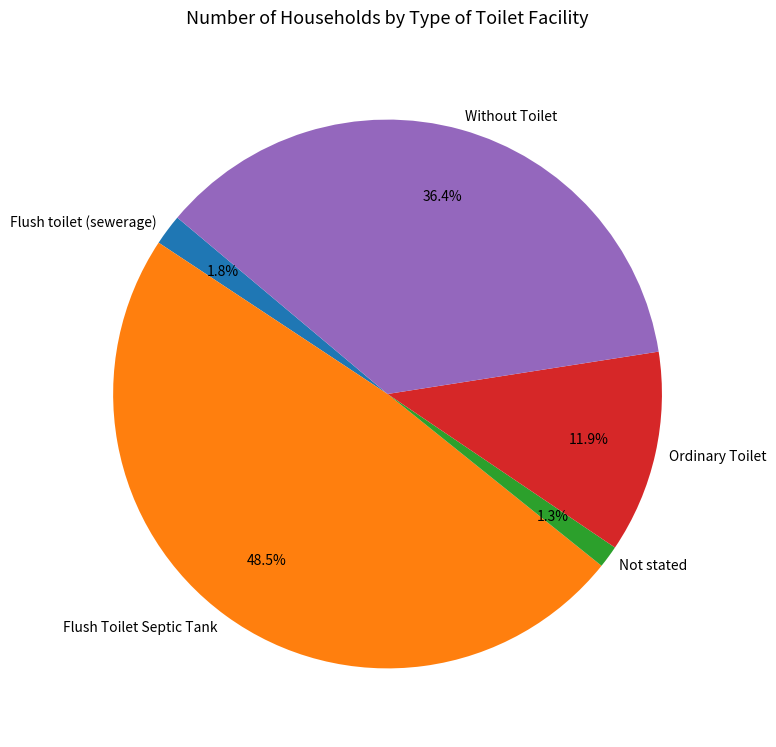

The Not stated slice represents 1% of the pie. True or false?

True